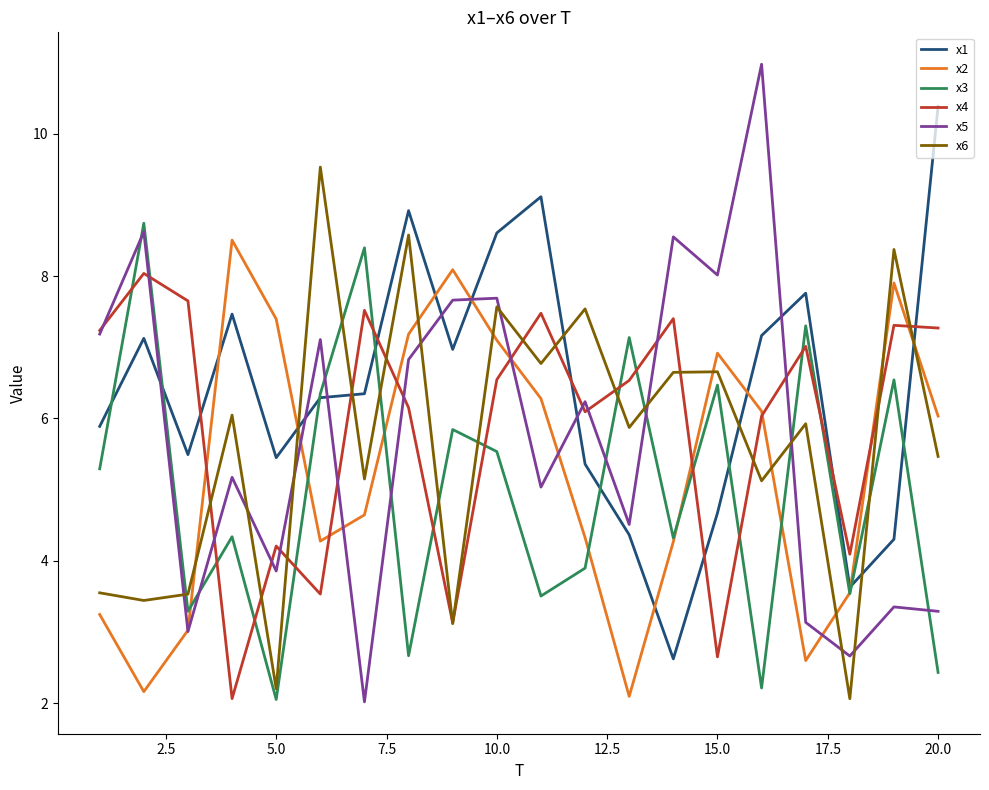

After their last crossing, which series has the higher values: x6 or x1?

x1